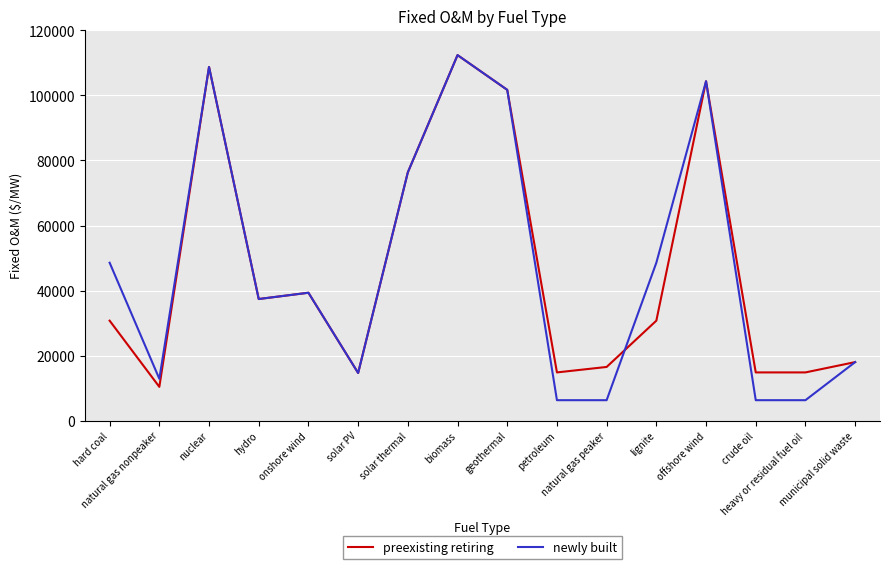

What is the maximum value shown in the chart?

112420.6